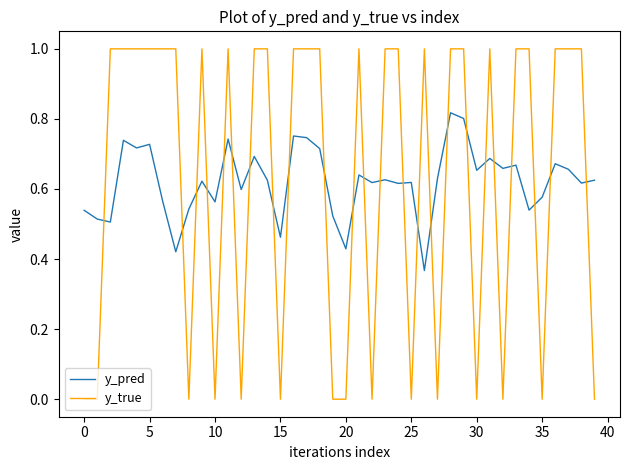

Which series has the largest range (max minus min)?

y_true